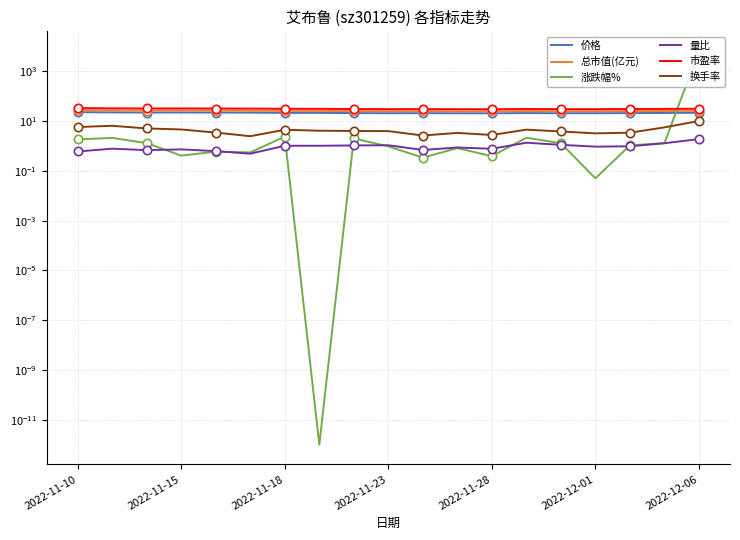

True or false: 价格 has a value of 21.9 at 2022-12-01.

True